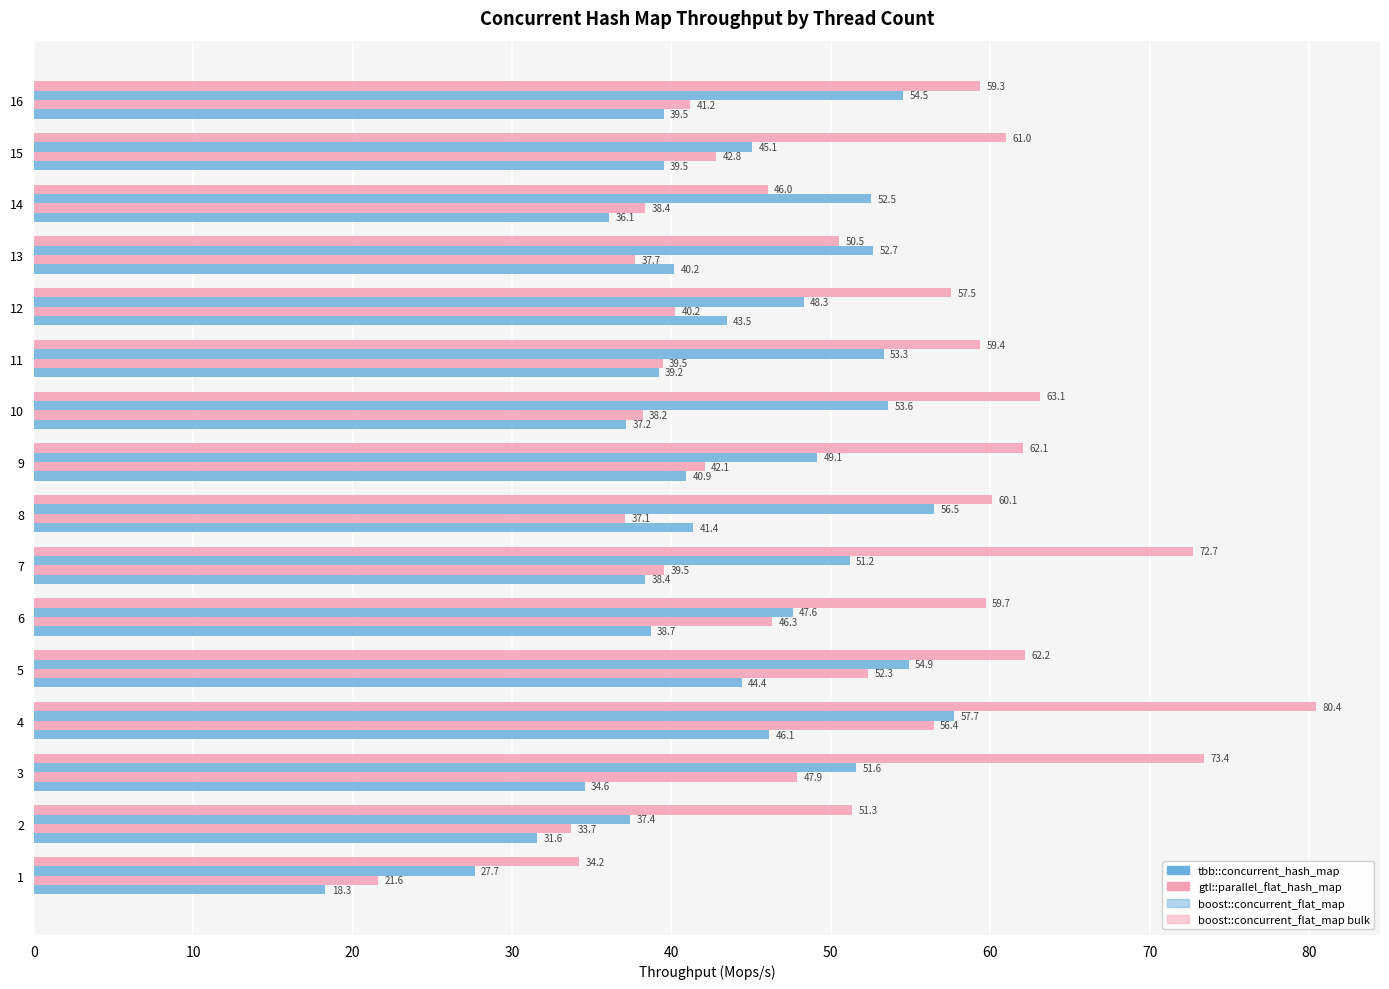

How many categories are shown in the chart?

16